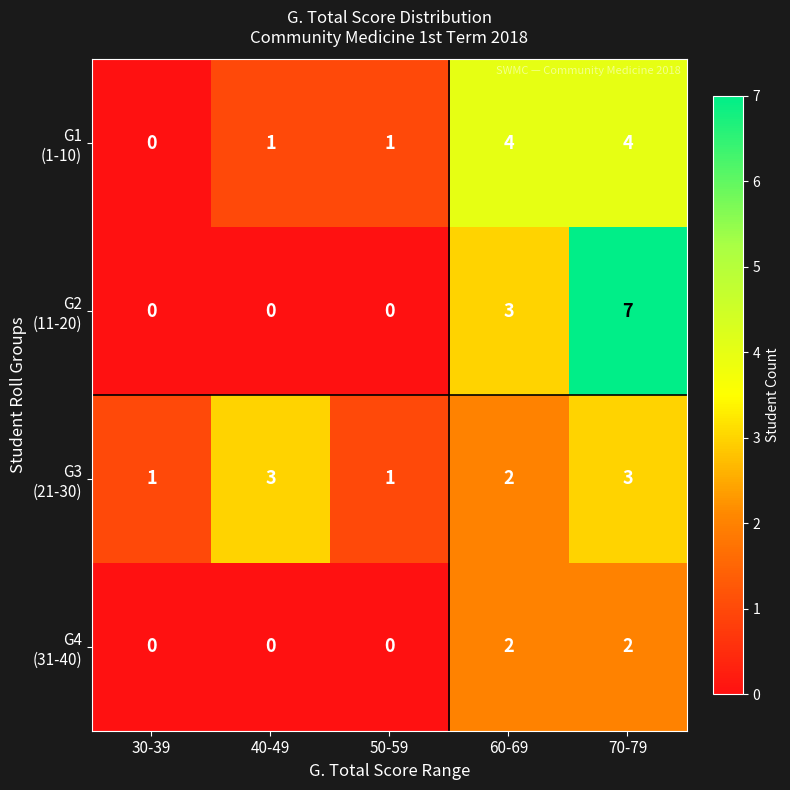

How many distinct data groups are displayed?

4